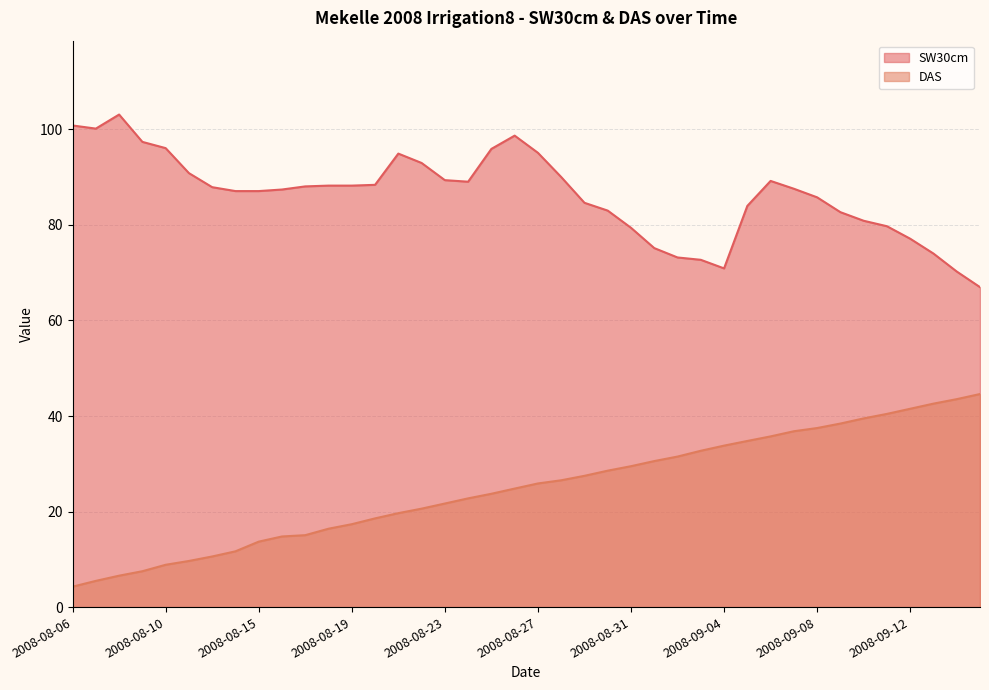

What is the maximum value shown in the chart?

103.1